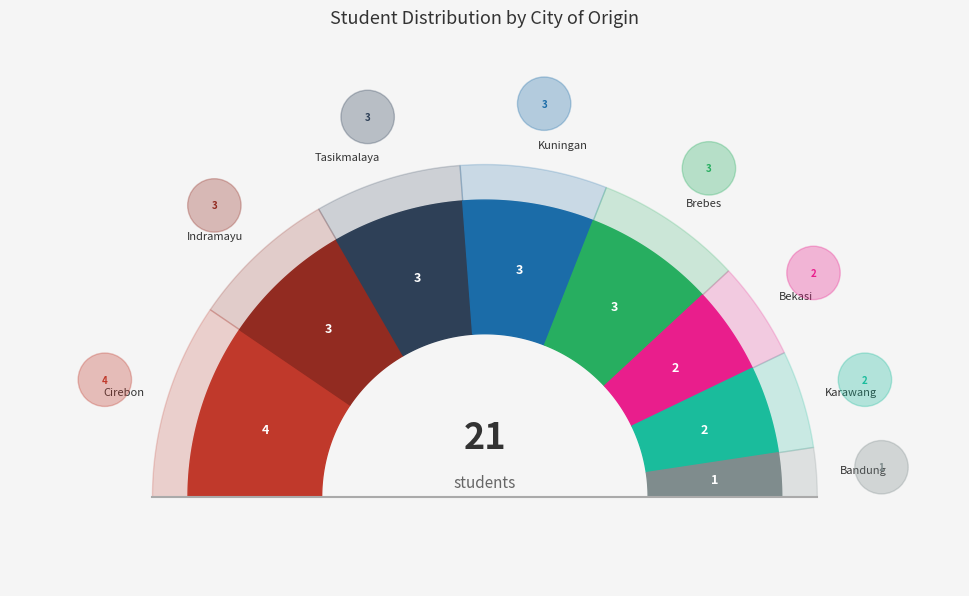

Is there a majority slice in this chart?

No